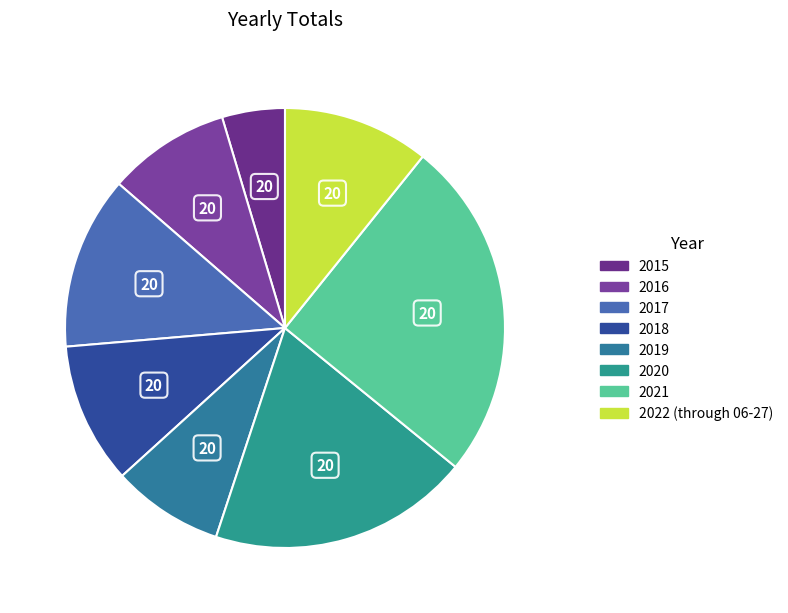

How many slices are in this pie chart?

8